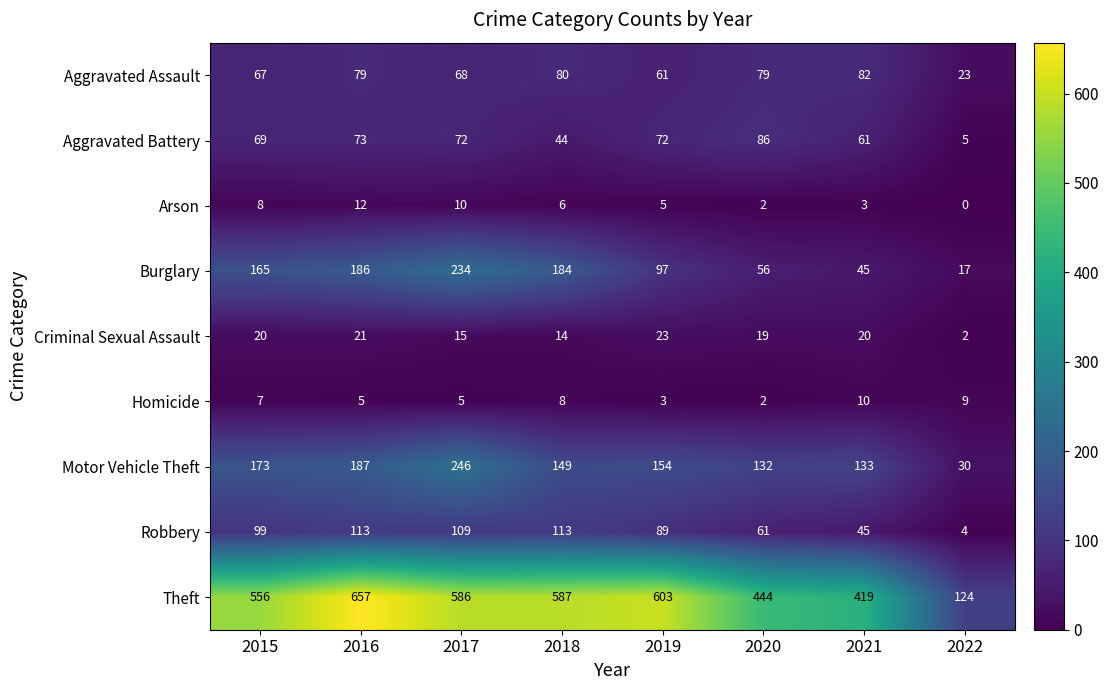

The Theft series shows 862 at 2018. True or false?

False